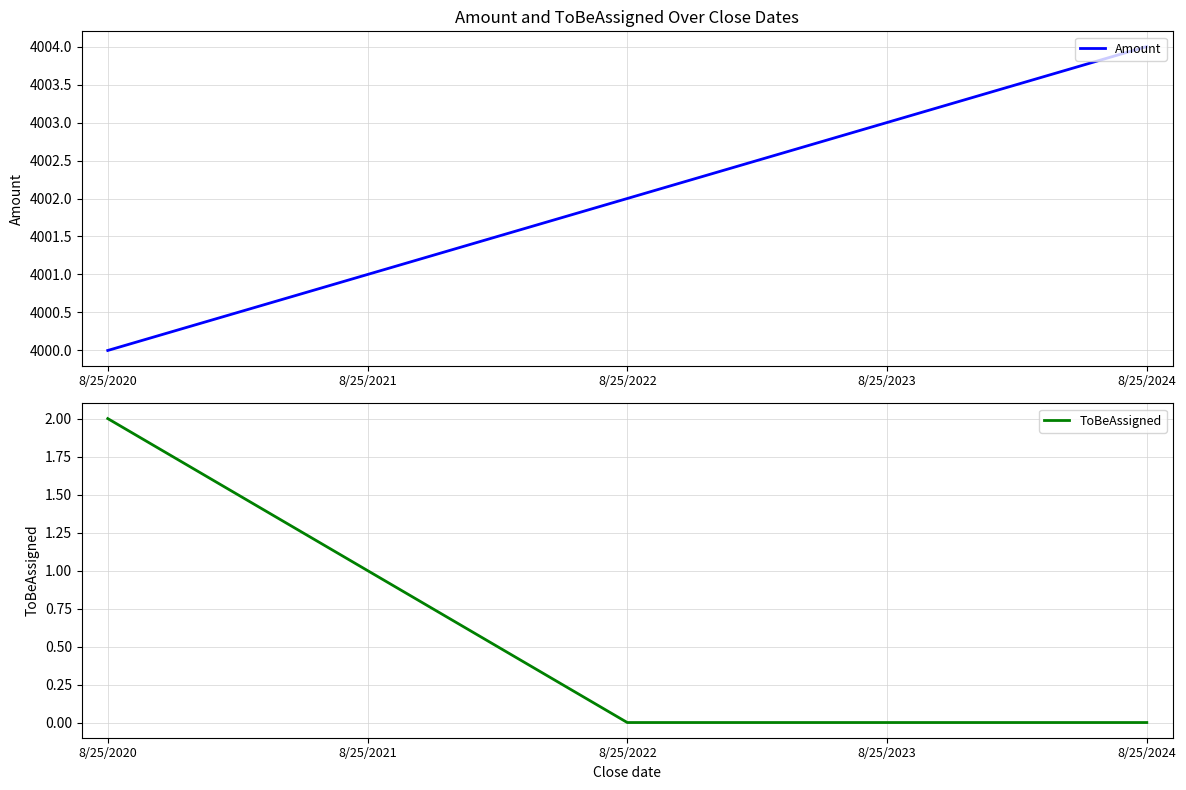

True or false: ToBeAssigned has more than 1 interior local peaks.

False